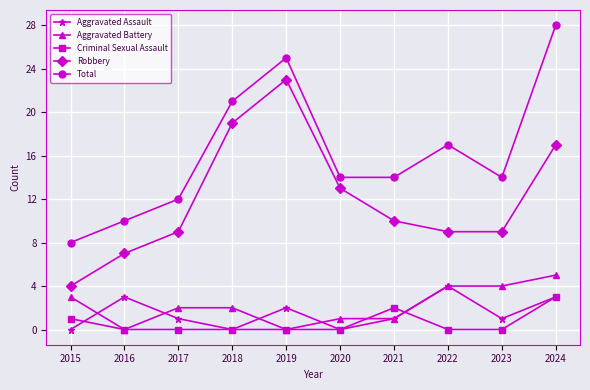

True or false: Robbery and Criminal Sexual Assault intersect in this chart.

False